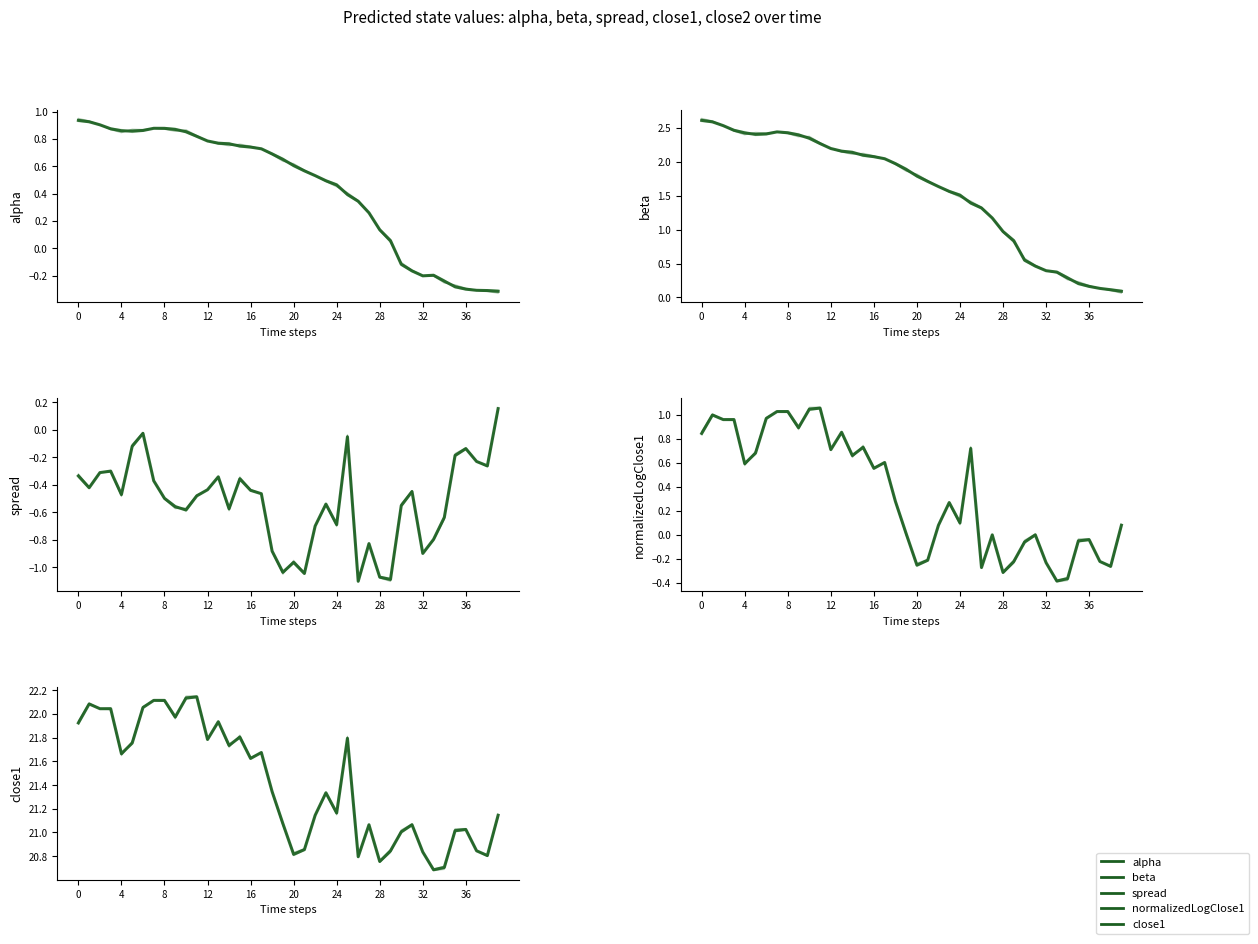

Reading left to right, transcribe all the data shown in this chart.

alpha: 0.9	0.9	0.9	0.9	0.9	0.9	0.9	0.9	0.9	0.9	0.9	0.8	0.8	0.8	0.8	0.7	0.7	0.7	0.7	0.7	0.6	0.6	0.5	0.5	0.5	0.4	0.3	0.3	0.1	0.1	-0.1	-0.2	-0.2	-0.2	-0.2	-0.3	-0.3	-0.3	-0.3	-0.3
beta: 2.6	2.6	2.5	2.5	2.4	2.4	2.4	2.4	2.4	2.4	2.3	2.3	2.2	2.2	2.1	2.1	2.1	2.0	2.0	1.9	1.8	1.7	1.6	1.6	1.5	1.4	1.3	1.2	1.0	0.8	0.6	0.5	0.4	0.4	0.3	0.2	0.2	0.1	0.1	0.1
spread: -0.3	-0.4	-0.3	-0.3	-0.5	-0.1	-0.0	-0.4	-0.5	-0.6	-0.6	-0.5	-0.4	-0.3	-0.6	-0.4	-0.4	-0.5	-0.9	-1.0	-1.0	-1.0	-0.7	-0.5	-0.7	-0.1	-1.1	-0.8	-1.1	-1.1	-0.6	-0.4	-0.9	-0.8	-0.6	-0.2	-0.1	-0.2	-0.3	0.2
normalizedLogClose1: 0.8	1.0	1.0	1.0	0.6	0.7	1.0	1.0	1.0	0.9	1.0	1.1	0.7	0.9	0.7	0.7	0.6	0.6	0.3	0.0	-0.3	-0.2	0.1	0.3	0.1	0.7	-0.3	0.0	-0.3	-0.2	-0.1	0.0	-0.2	-0.4	-0.4	-0.0	-0.0	-0.2	-0.3	0.1
close1: 21.9	22.1	22.0	22.0	21.7	21.8	22.1	22.1	22.1	22.0	22.1	22.1	21.8	21.9	21.7	21.8	21.6	21.7	21.3	21.1	20.8	20.9	21.1	21.3	21.2	21.8	20.8	21.1	20.8	20.8	21.0	21.1	20.8	20.7	20.7	21.0	21.0	20.8	20.8	21.1